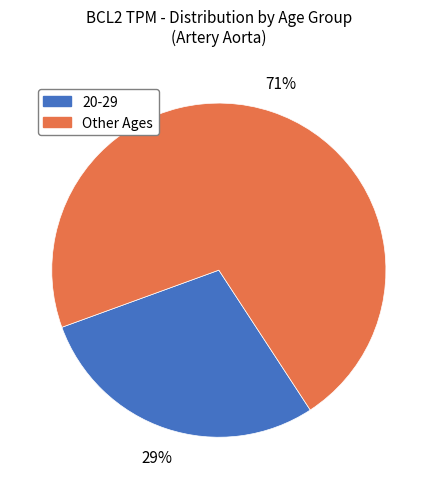

Is there a majority slice in this chart?

Yes